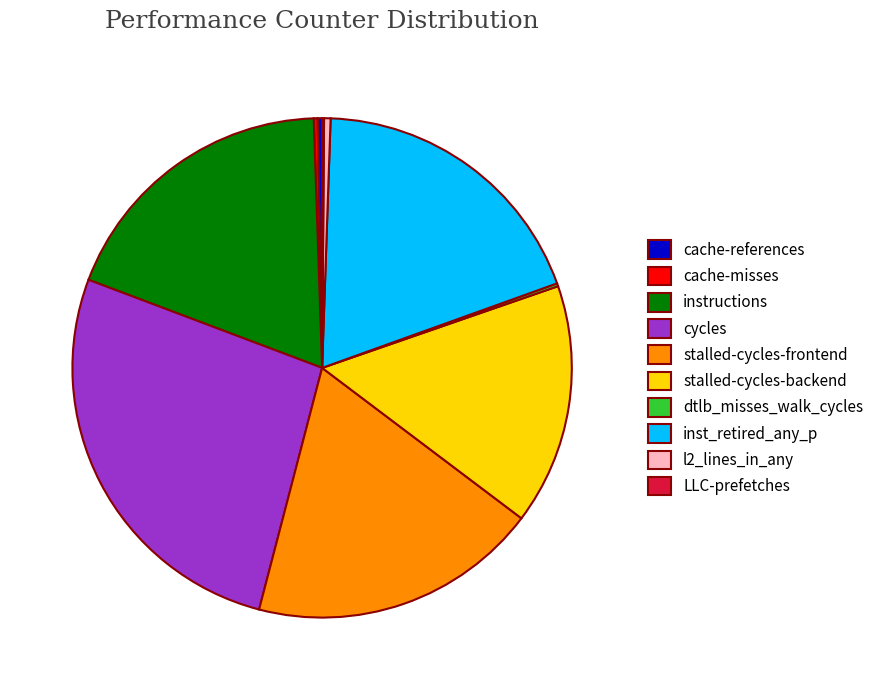

The stalled-cycles-backend slice represents 10% of the pie. True or false?

False